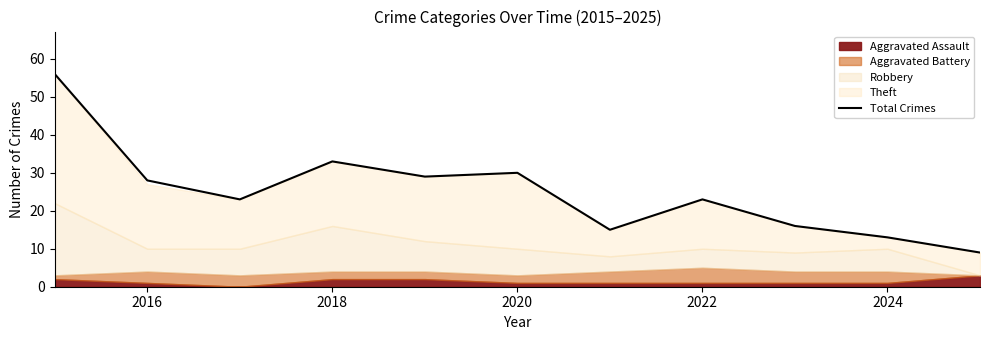

The value of Total Crimes at 2024 is 13. True or false?

True